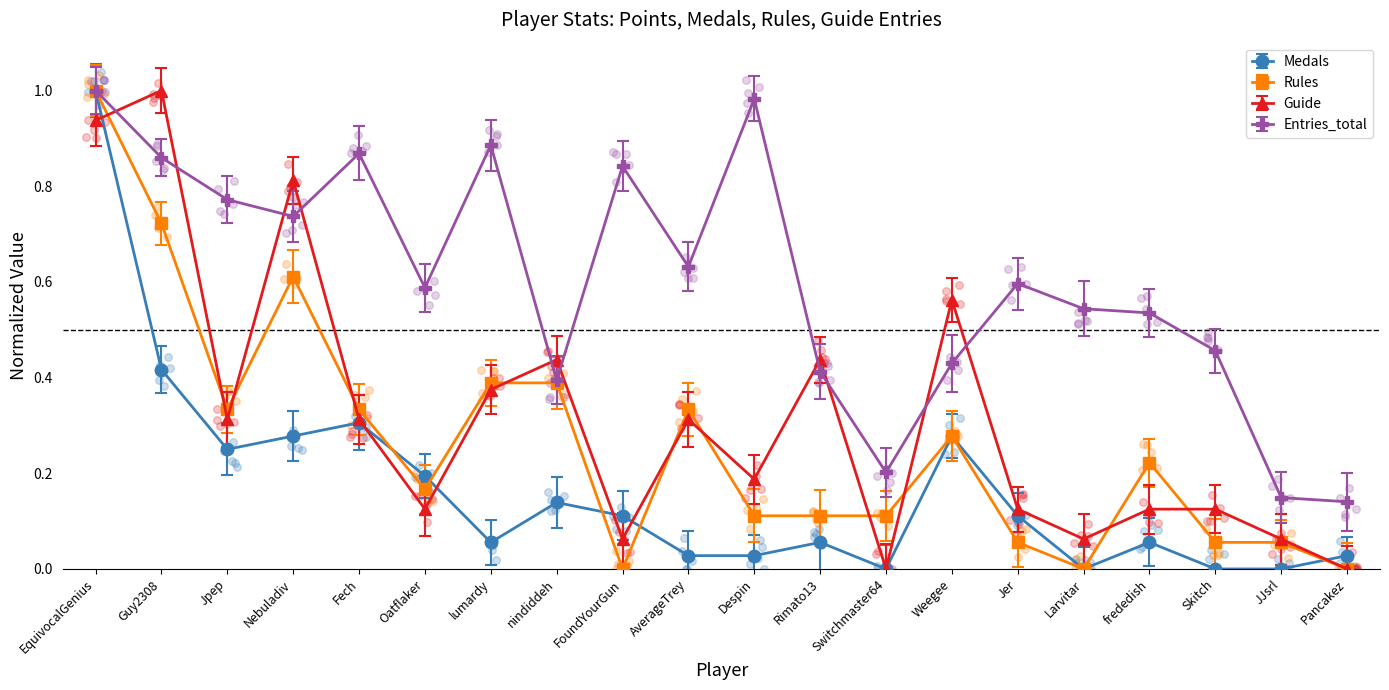

At which category is the sum across all series the highest?

EquivocalGenius